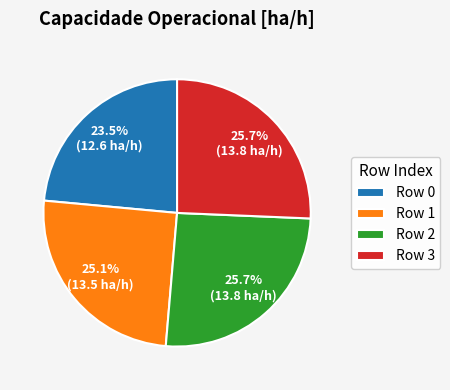

What is the smallest slice in the pie chart?

Row 0